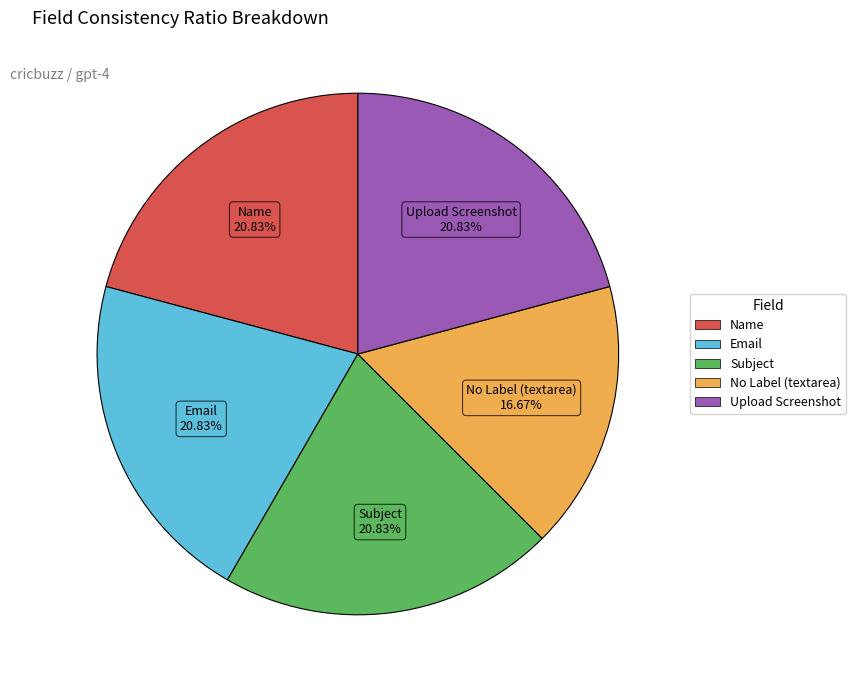

To the nearest percent, what is the difference between the largest and smallest slice percentages?

4%